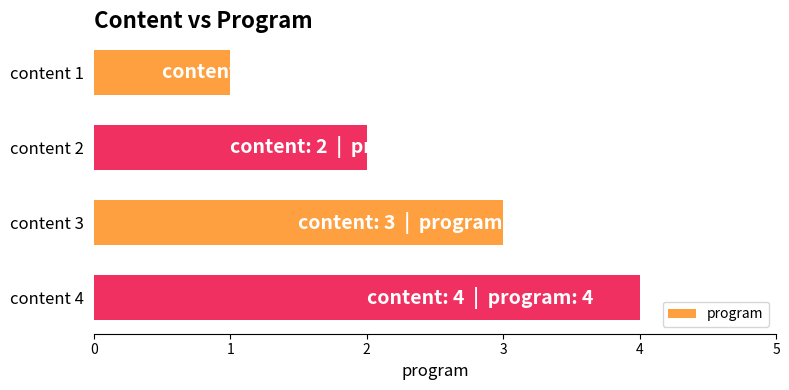

What is the sum of all values?

10